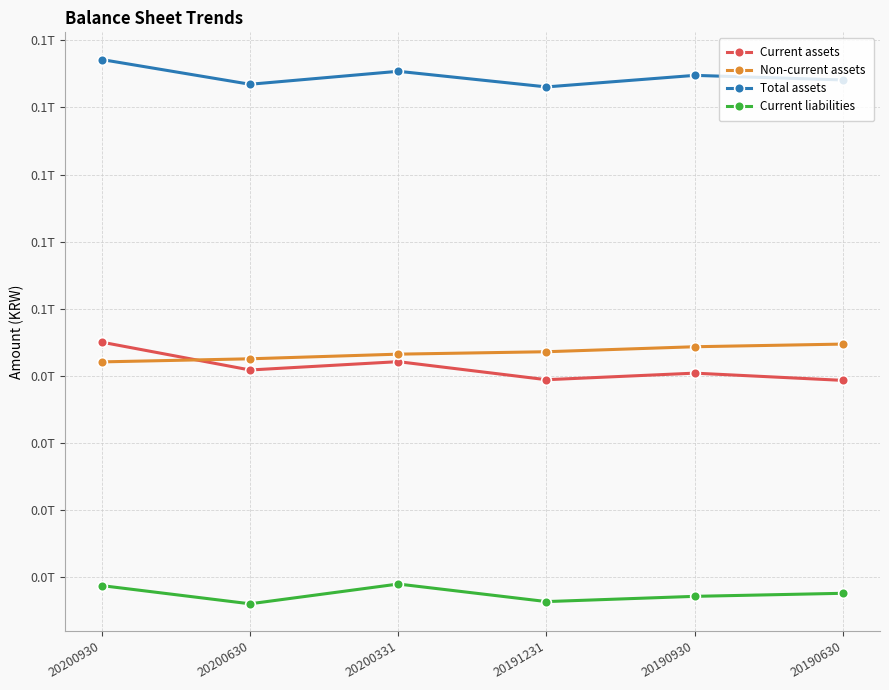

Where does the Total assets series first go above 84779287374?

20200930